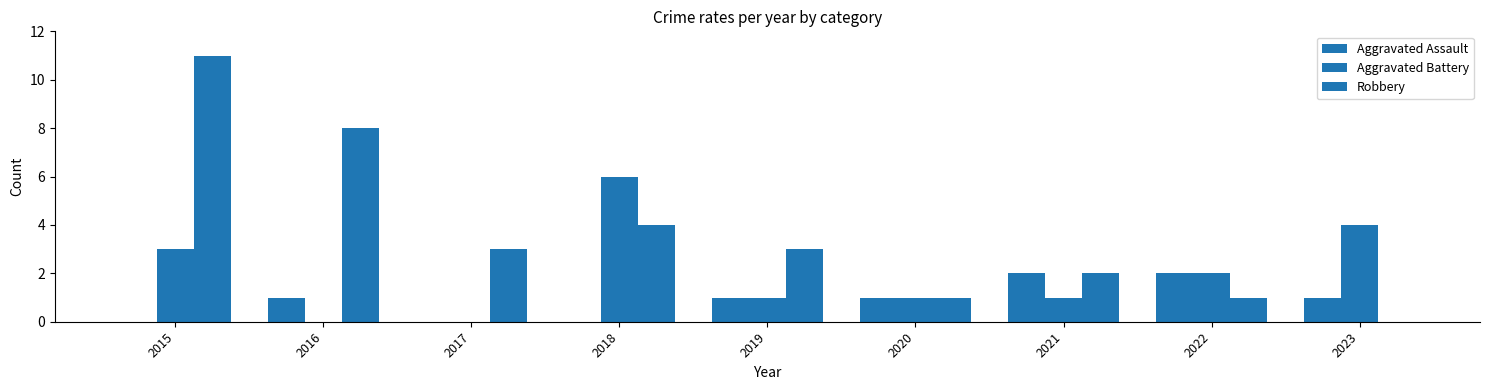

Rank the series by their maximum value, from highest to lowest.

Robbery, Aggravated Battery, Aggravated Assault